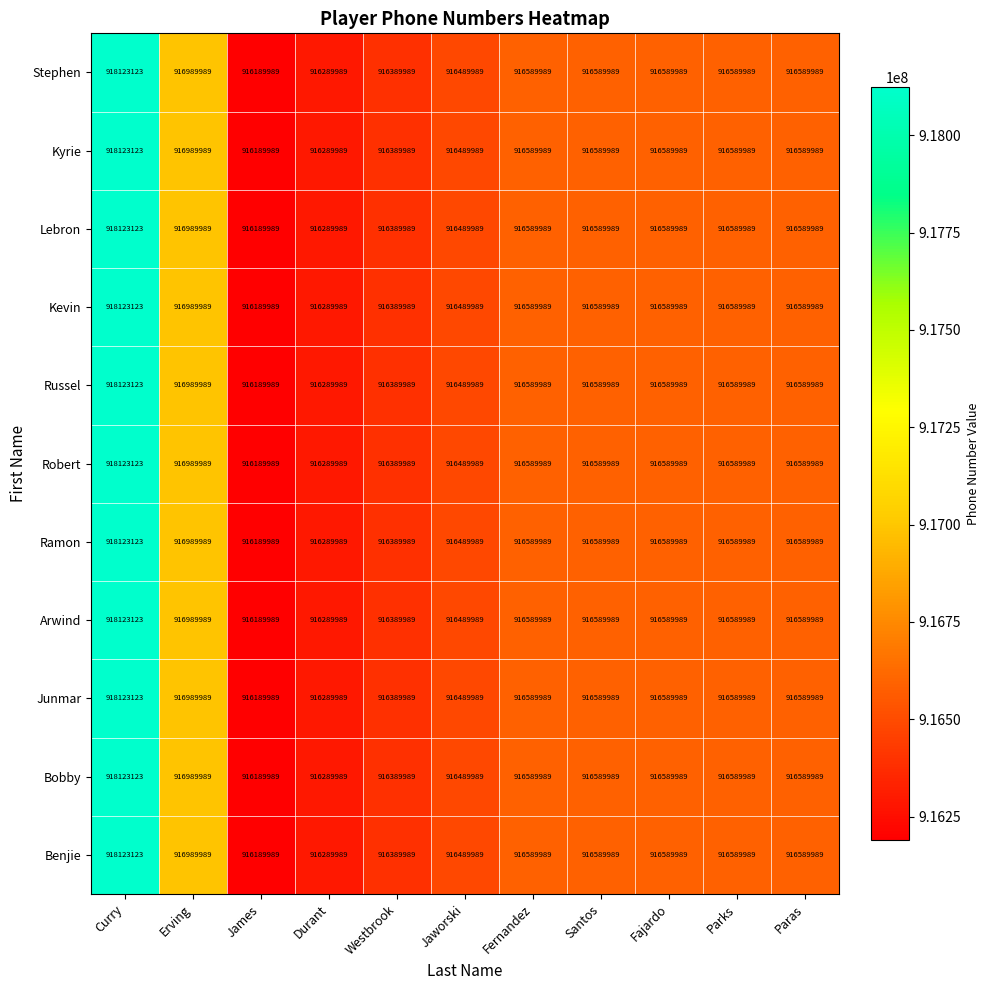

How many categories are shown in the chart?

11